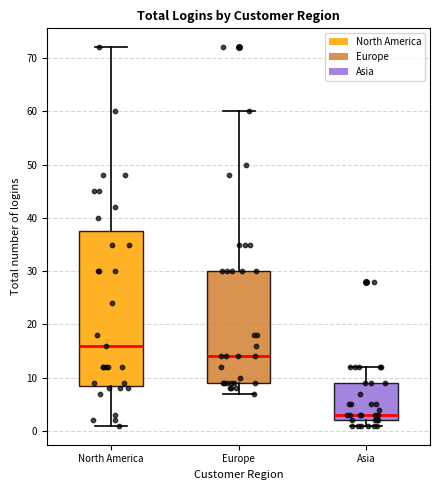

Where is the lower edge of the box for Europe on the y-axis? The values are not printed on the chart, so give them approximately, as read against the axis.

9